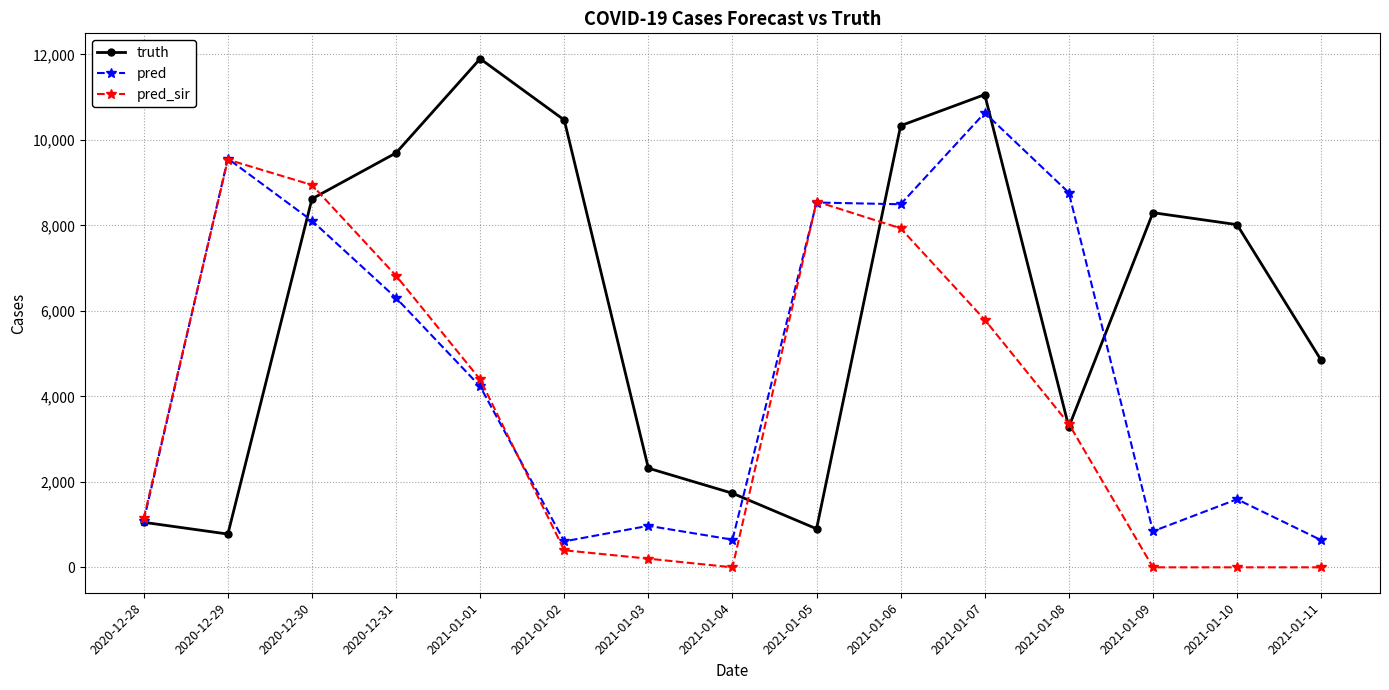

What is the value of the truth point at the 12th from the left?

3283.0